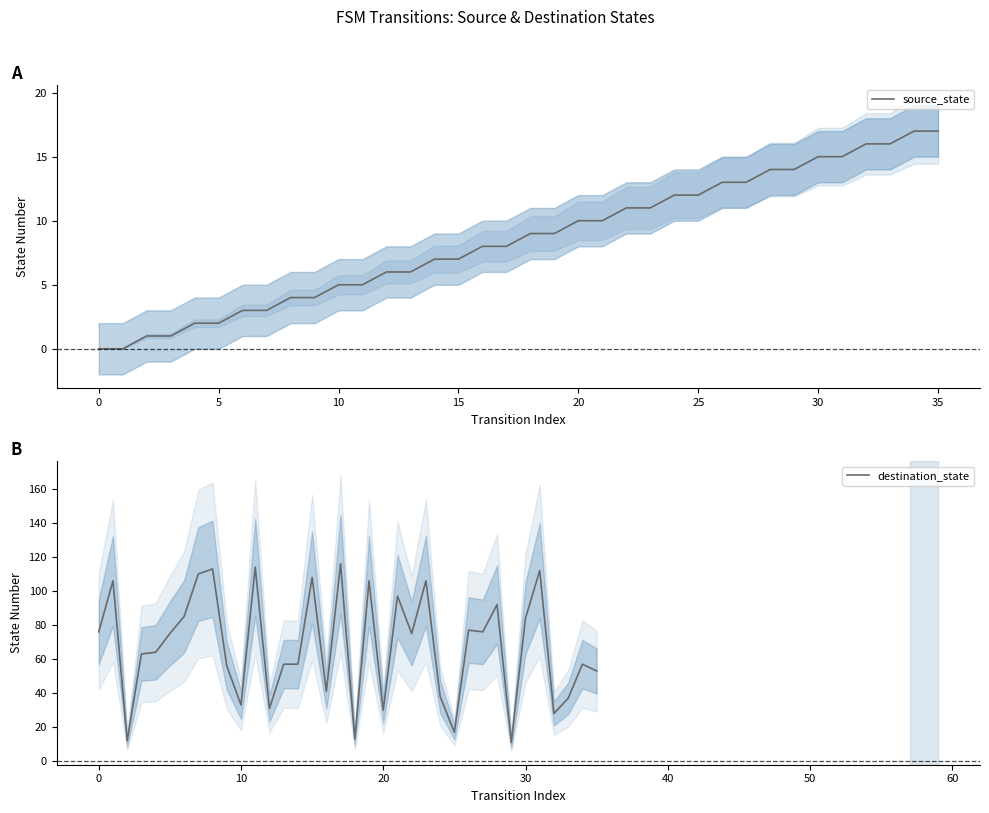

Is it true that source_state equals 7 at 35?

False